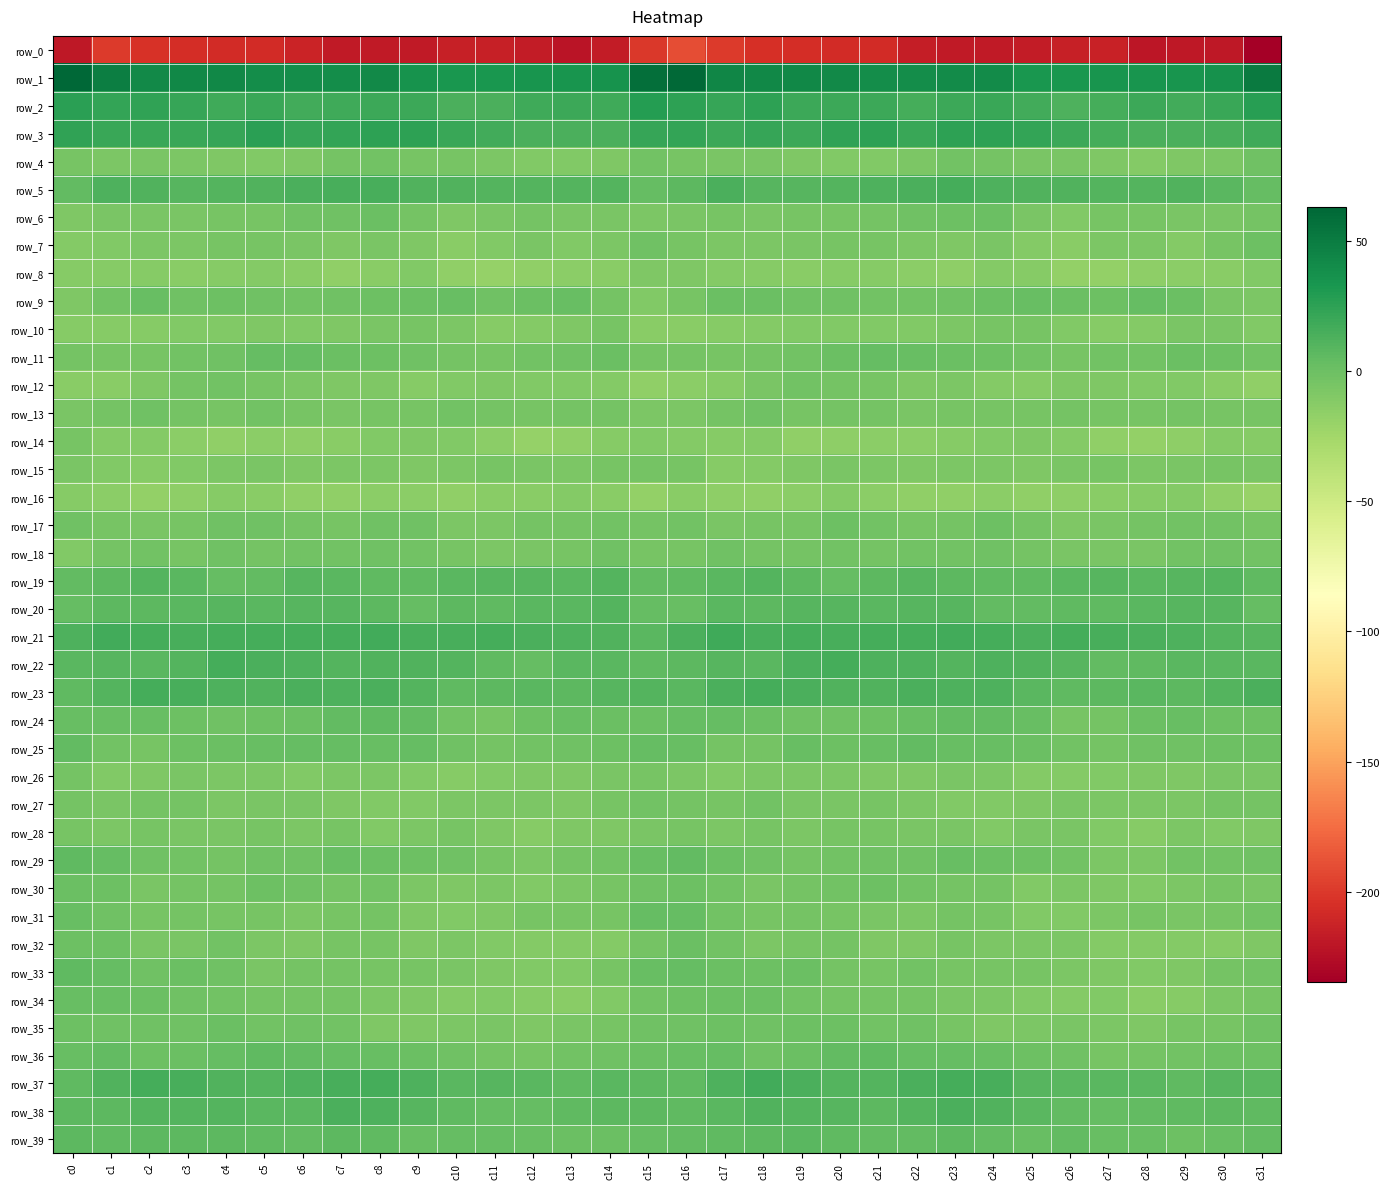

Where is row_13 nearest to the value -4?

c29